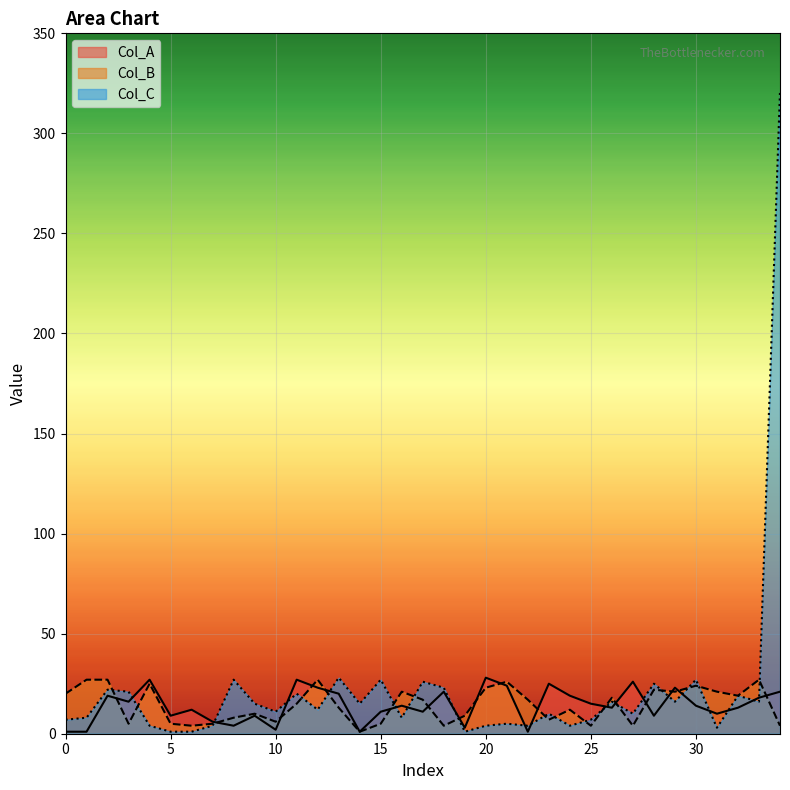

Reading left to right, extract all data points from this chart.

Col_A: 1	1	19	16	27	9	12	6	4	9	2	27	23	20	1	11	14	11	21	3	28	24	1	25	19	15	13	26	9	23	14	10	13	18	21
Col_B: 20	27	27	5	25	5	4	5	8	10	6	15	27	13	1	5	21	17	4	9	23	26	17	7	12	4	18	4	22	21	24	21	19	27	4
Col_C: 7	8	22	21	4	1	1	4	27	15	11	20	12	28	15	27	8	26	23	1	4	5	4	10	4	7	16	10	25	16	27	3	19	16	321